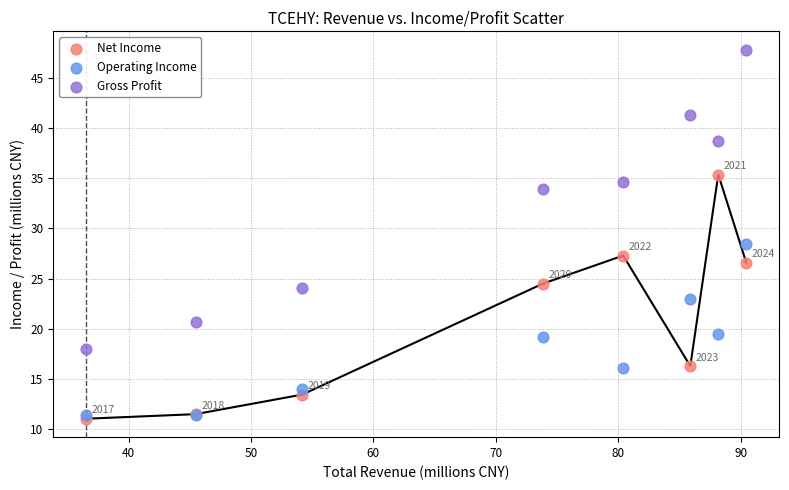

Across all series, what Y value is closest to 29?

28.5